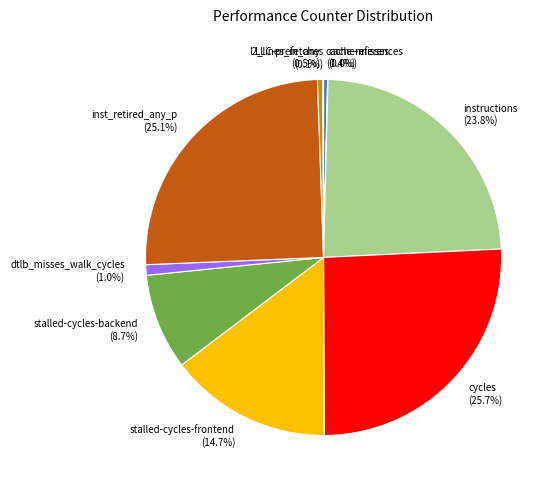

Does stalled-cycles-frontend represent more than half of the total?

No